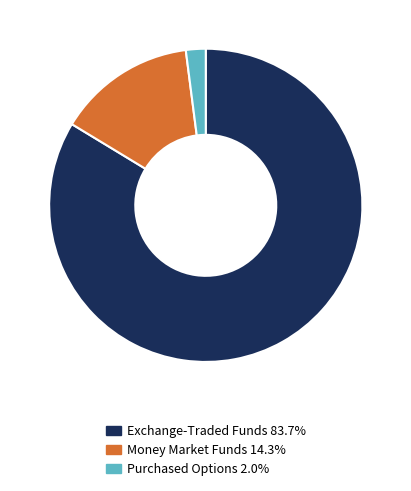

Is there any slice that represents more than half of the pie?

Yes